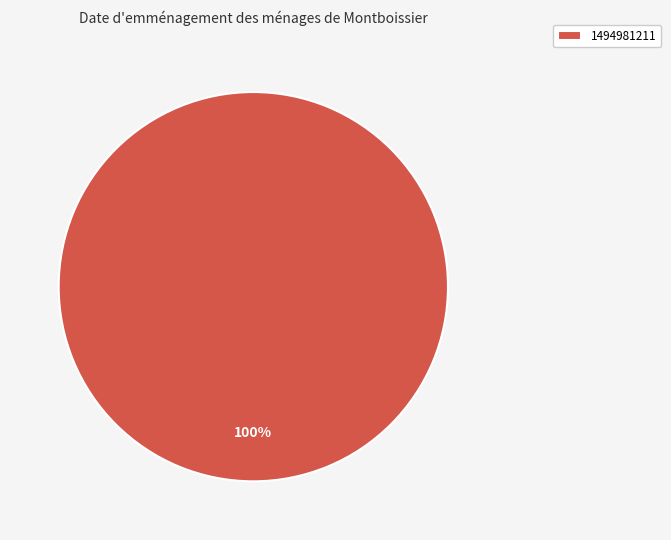

Is it true that 1494981211 is 90% of the pie?

False